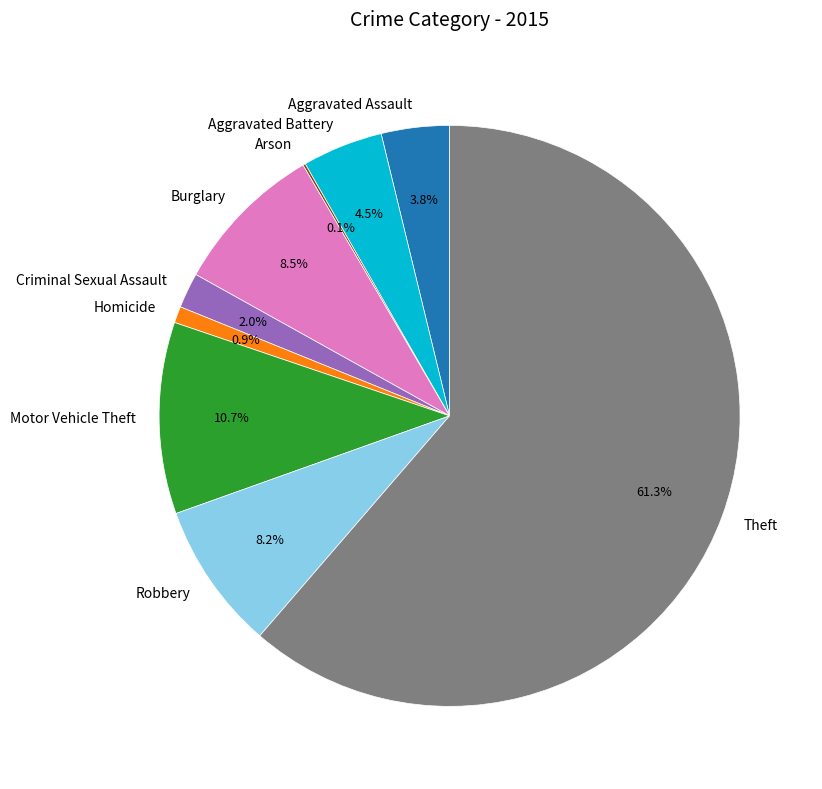

Approximately how many times larger is the value at Motor Vehicle Theft compared to Burglary?

1.3